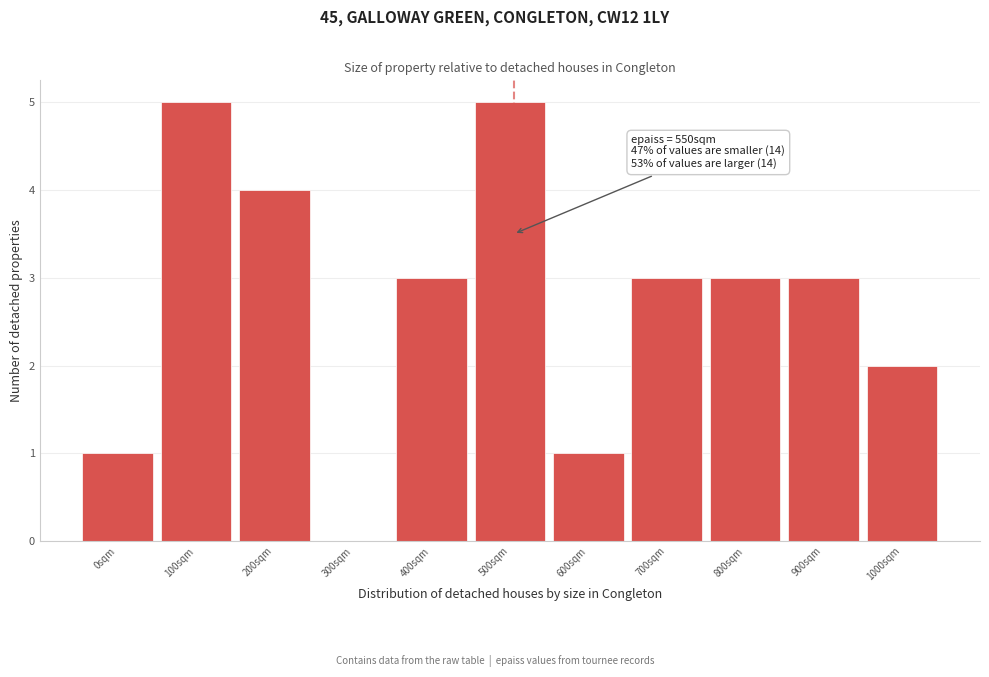

Reading left to right, list all the values displayed in this chart.

0sqm=1	100sqm=5	200sqm=4	300sqm=0	400sqm=3	500sqm=5	600sqm=1	700sqm=3	800sqm=3	900sqm=3	1000sqm=2